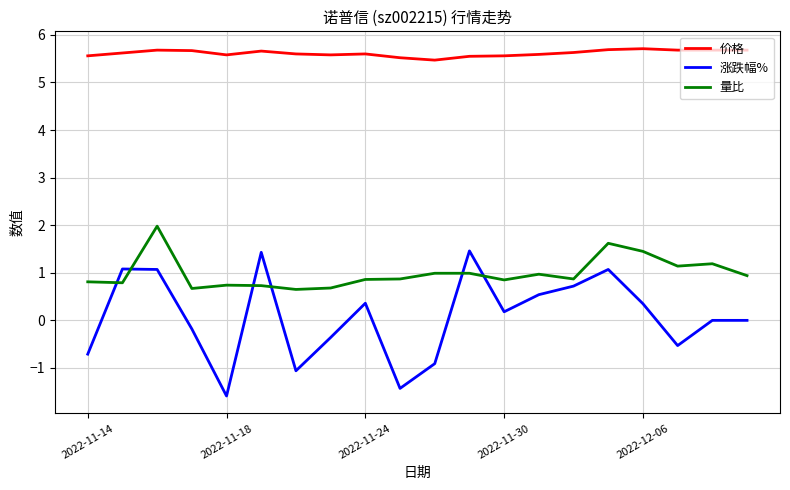

True or false: 涨跌幅% and 价格 intersect in this chart.

False